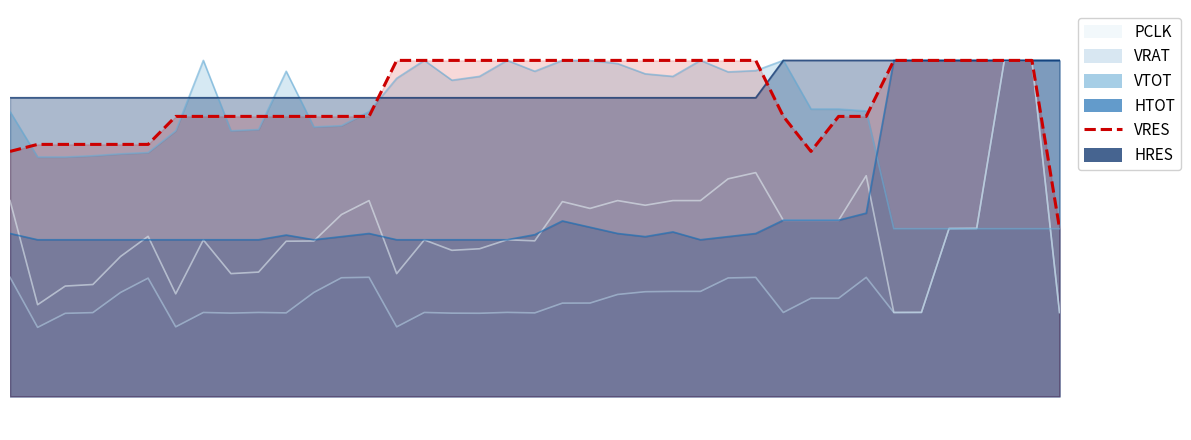

What is the total value across all series at 15?

2035.3